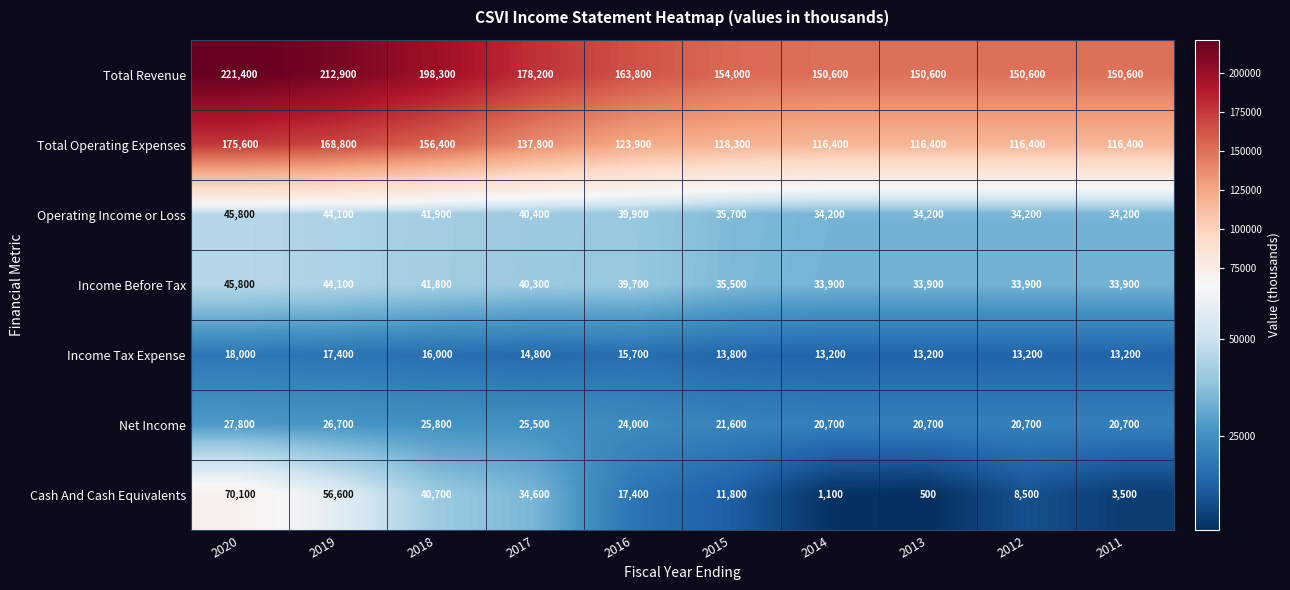

What is the maximum value shown in the chart?

221400